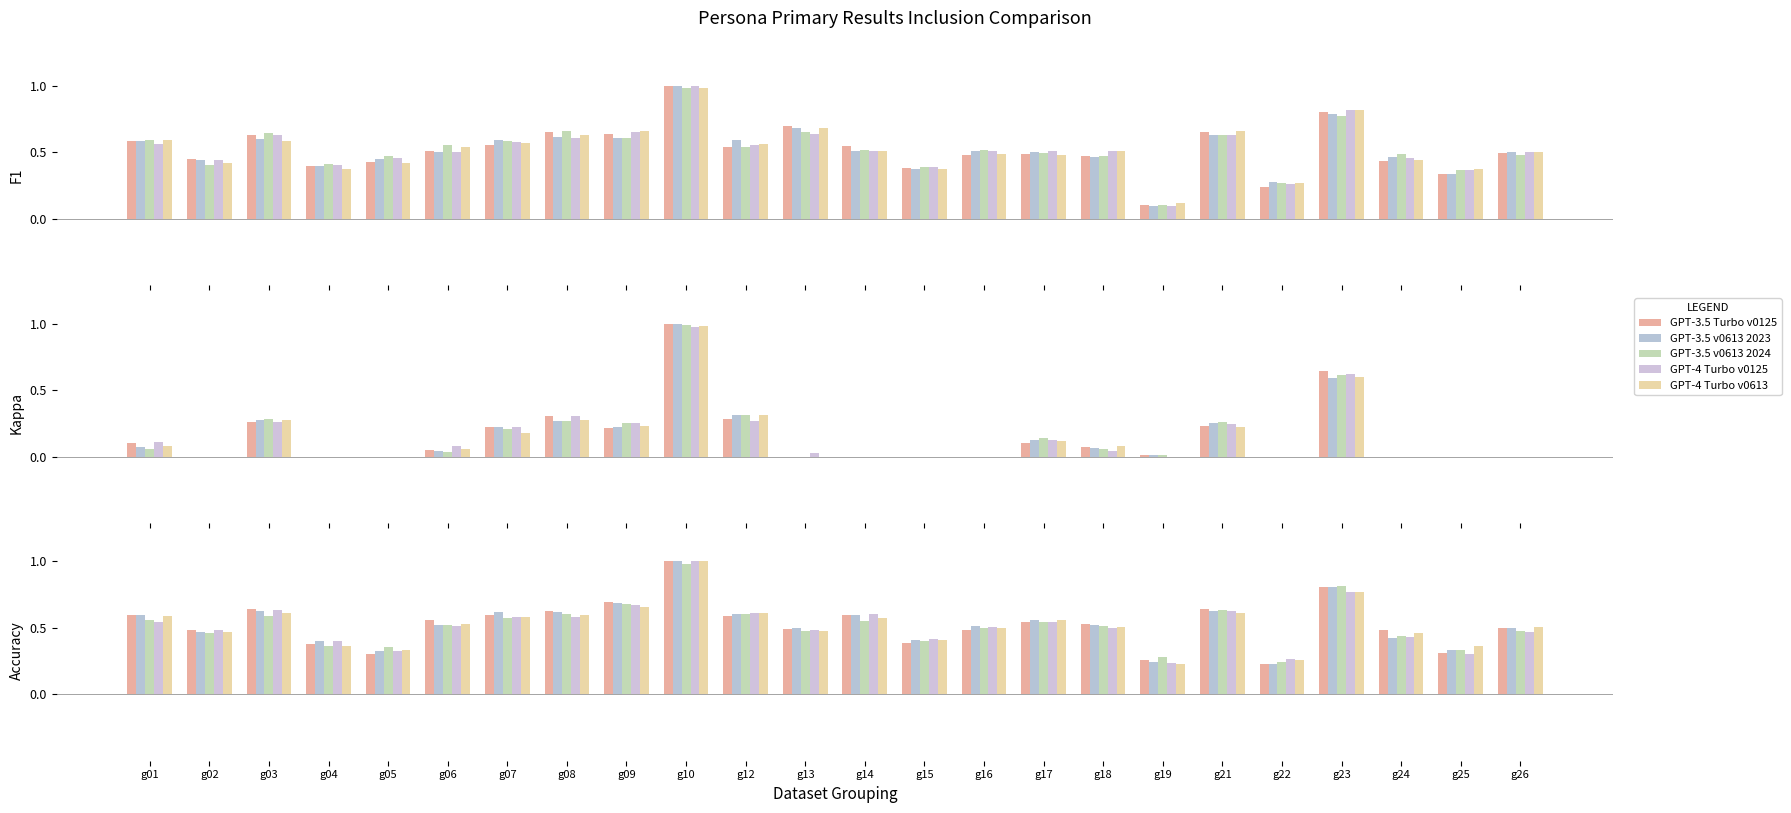

Which series changed the most between g09 and g24?

GPT-3.5 v0613 2024